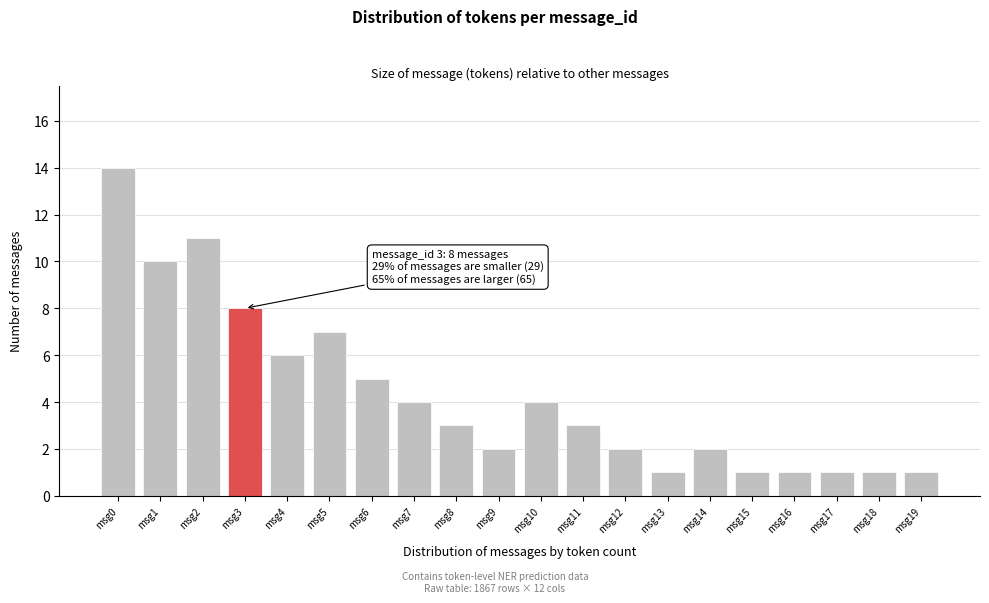

Reading left to right, transcribe all the data shown in this chart.

msg0=14	msg1=10	msg2=11	msg3=8	msg4=6	msg5=7	msg6=5	msg7=4	msg8=3	msg9=2	msg10=4	msg11=3	msg12=2	msg13=1	msg14=2	msg15=1	msg16=1	msg17=1	msg18=1	msg19=1